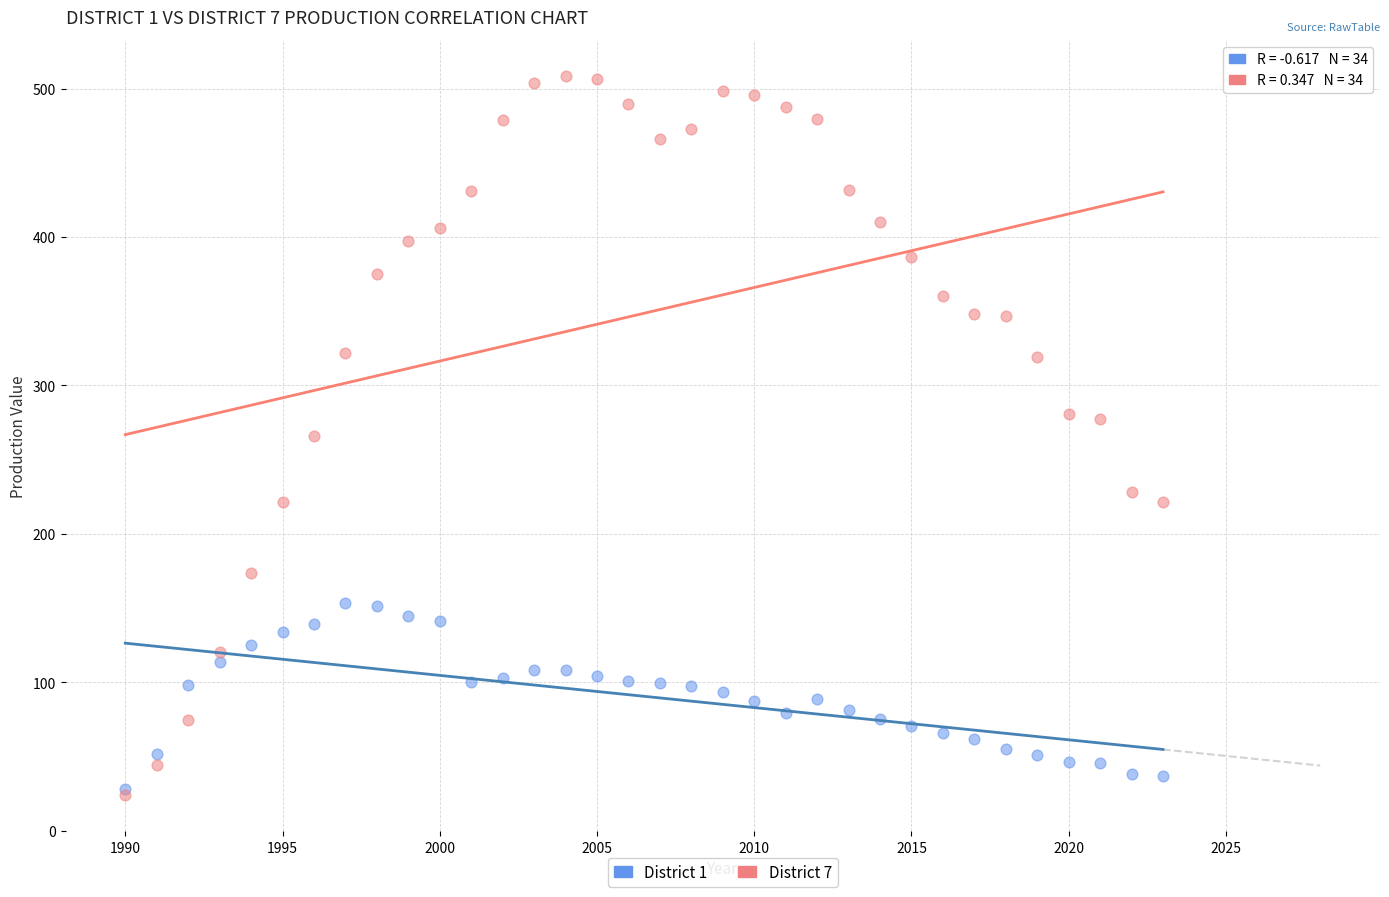

What are all the series names shown in the legend?

District 1, District 7